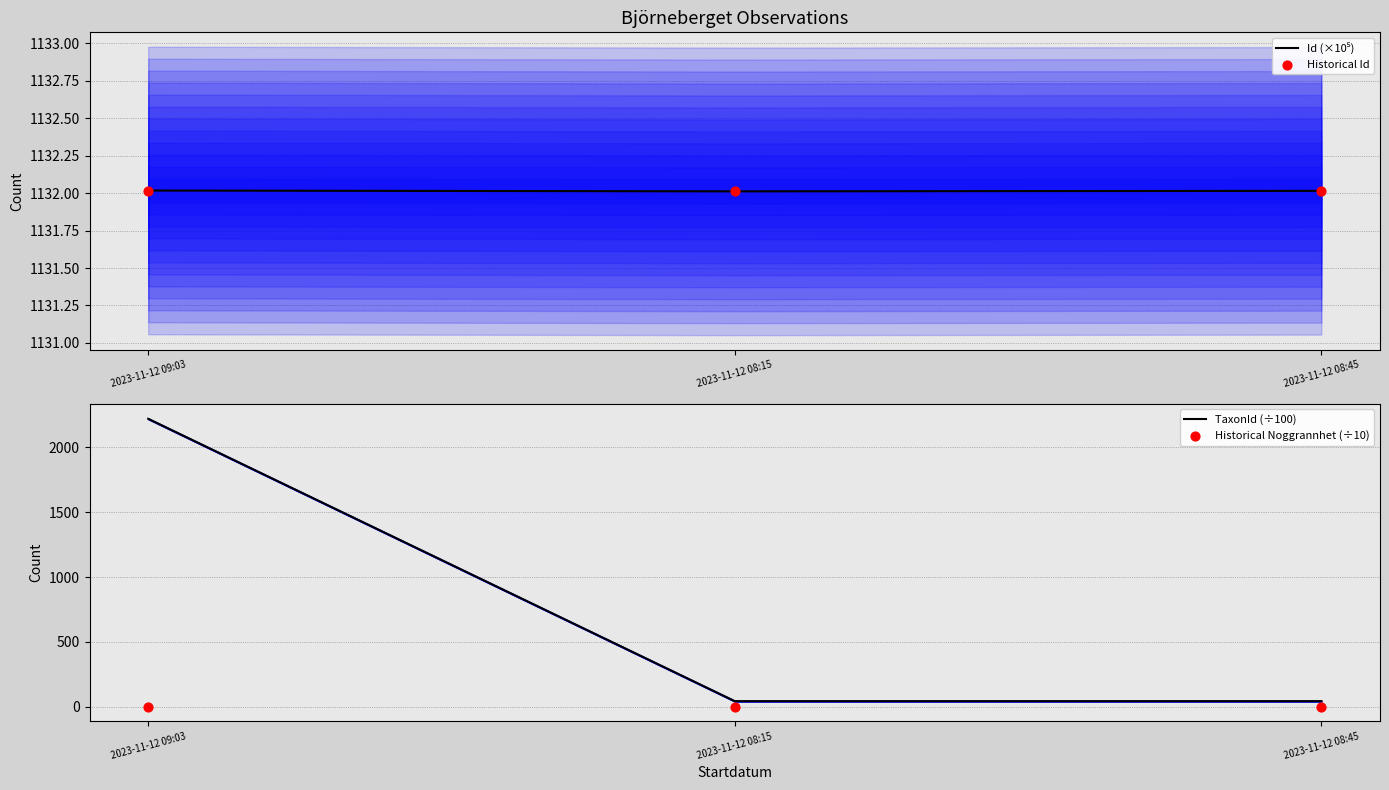

Which series contains the highest Y value?

TaxonId (÷100)